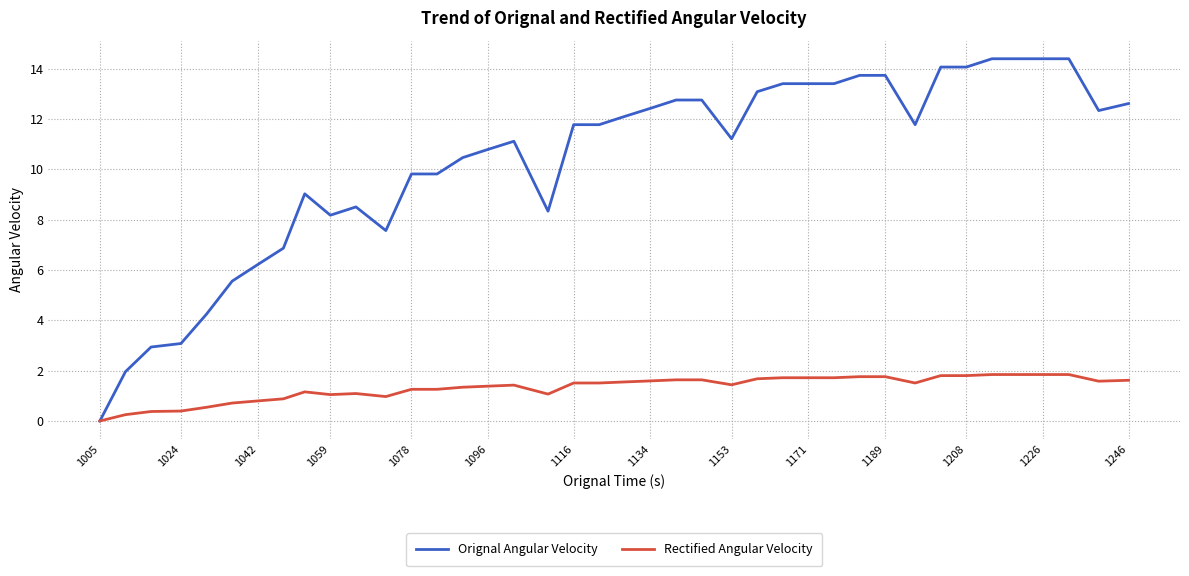

Which series has the largest total across all categories?

Orignal Angular Velocity